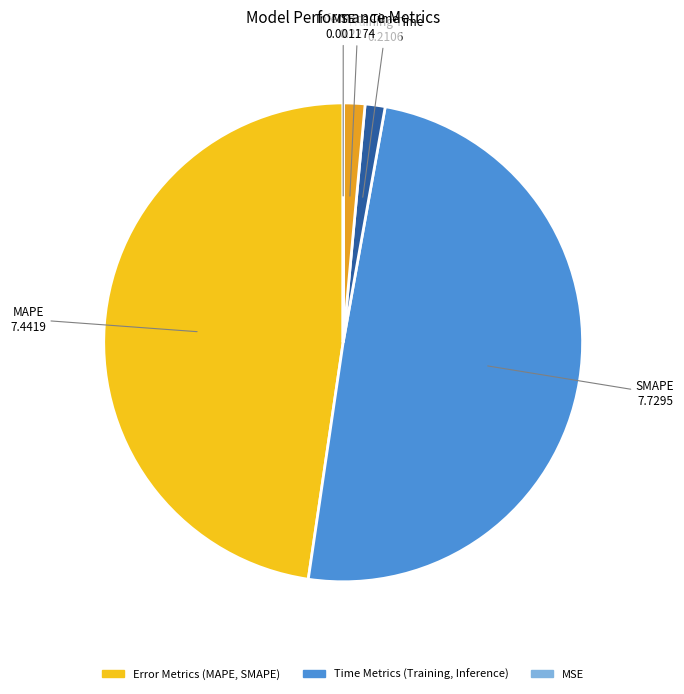

The Training Time slice represents 1% of the pie. True or false?

True